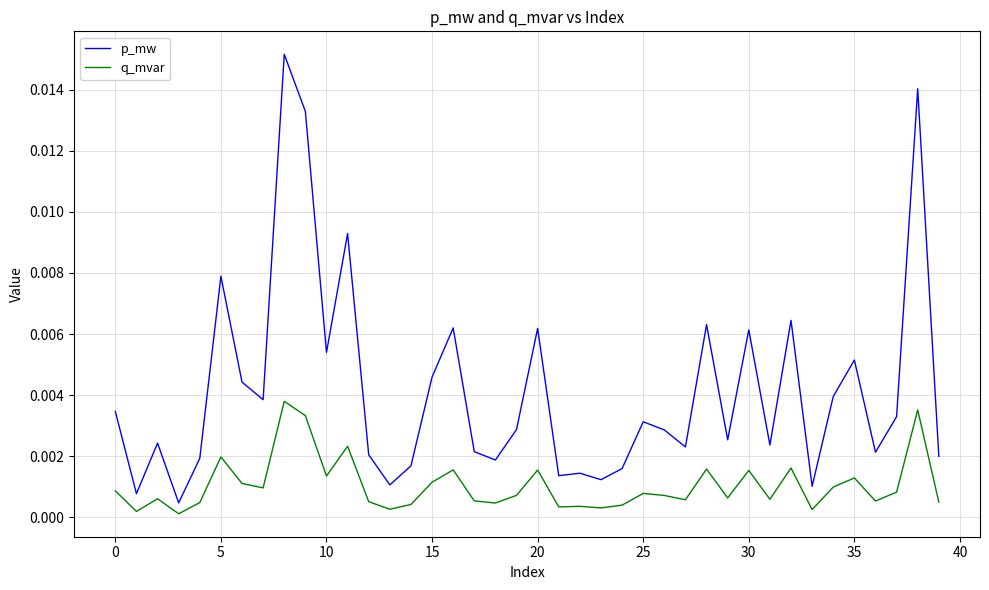

Is this an area chart (filled region under the line)?

No